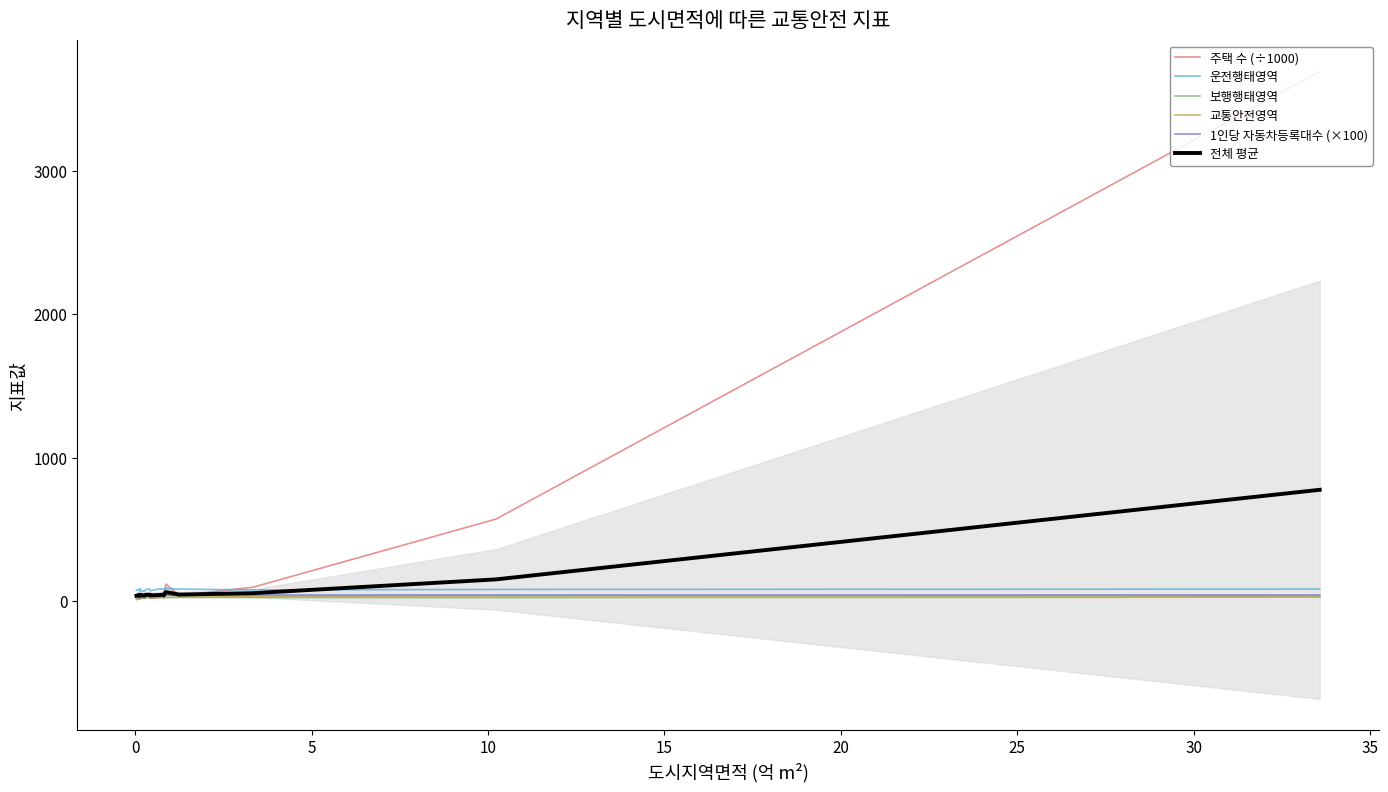

What is the highest value of the 전체 평균 series?

774.5